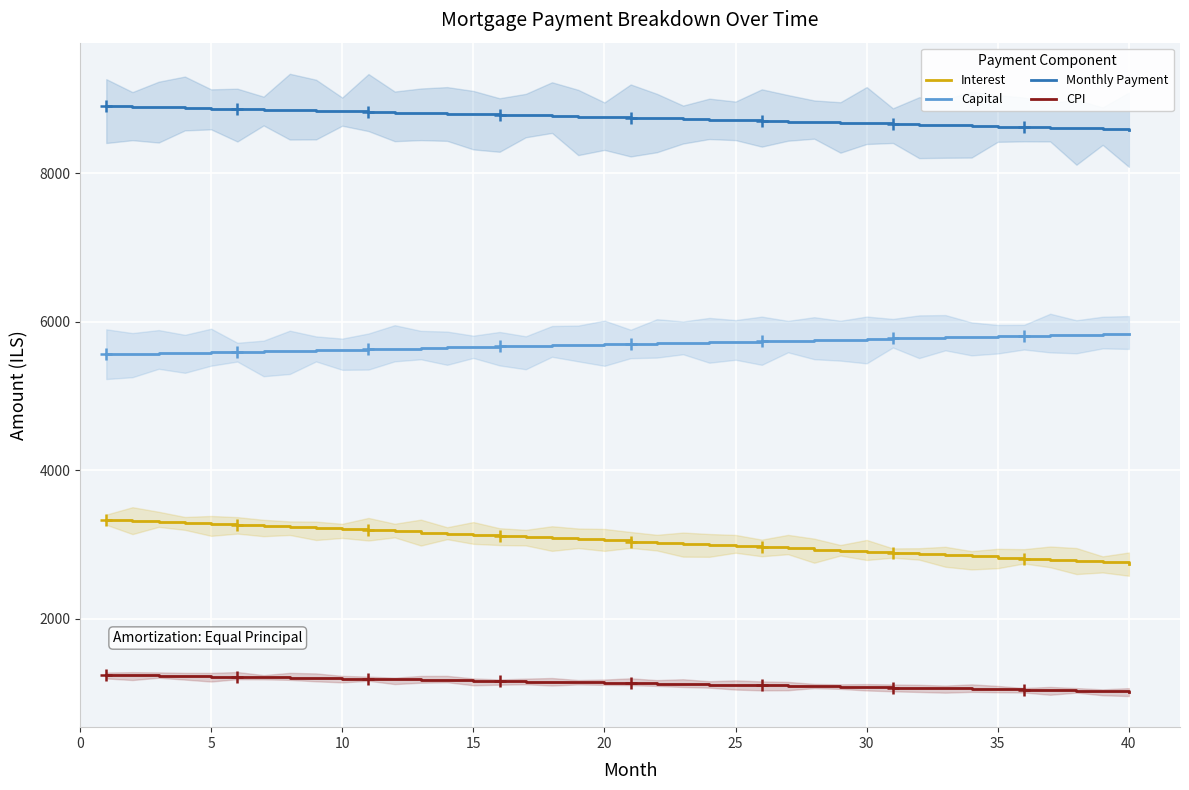

The value of CPI at 40 is 350.2. True or false?

False